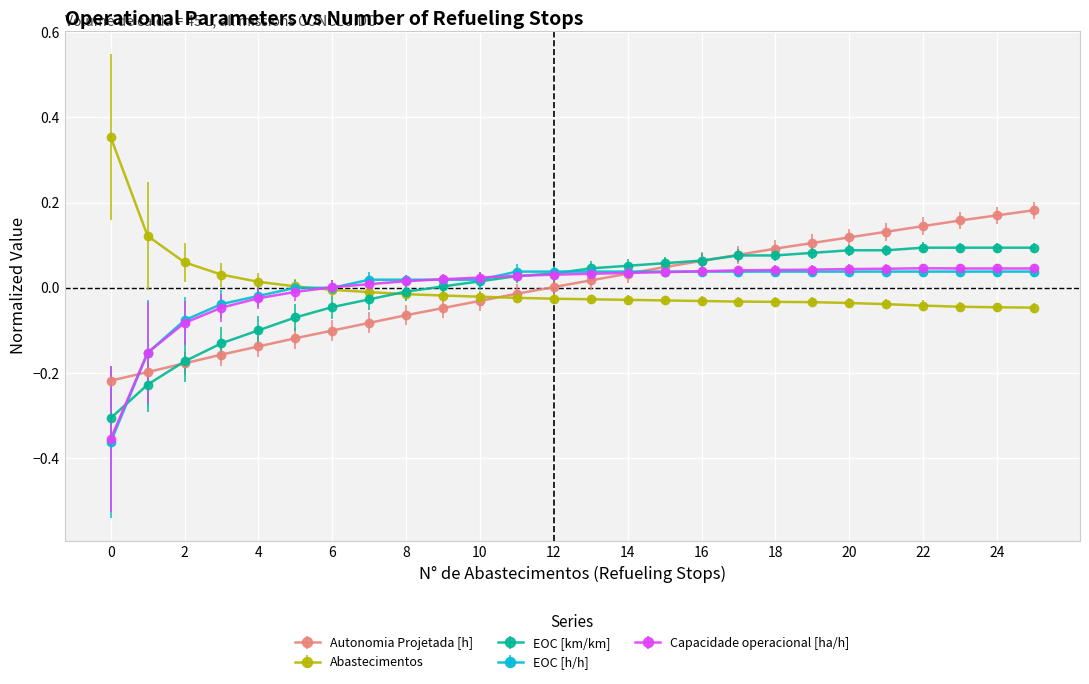

What is the lowest value of the EOC [km/km] series?

-0.3